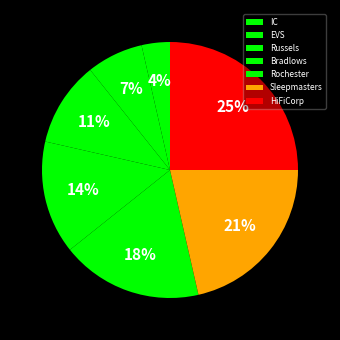

How many slices are in this pie chart?

7